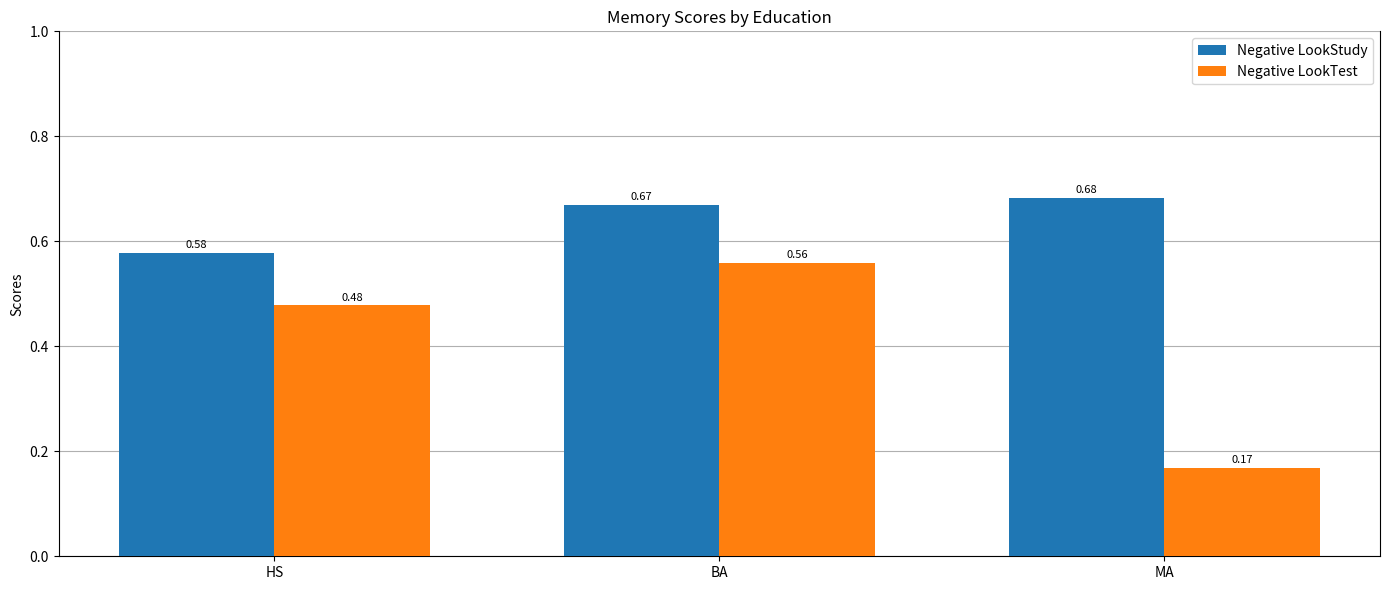

Is it true that Negative LookStudy equals 0.9 at HS?

False